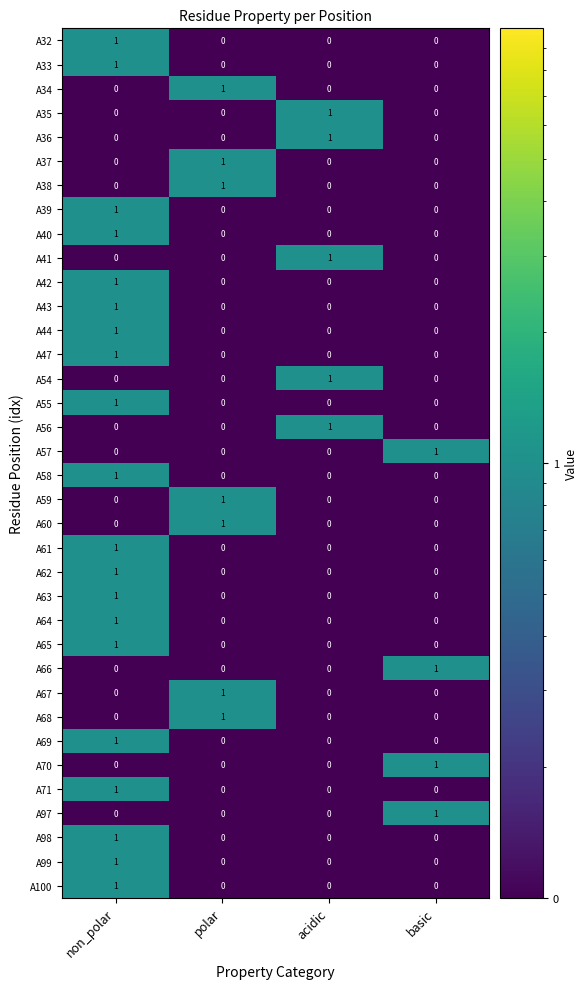

What is the total value across all series at basic?

4